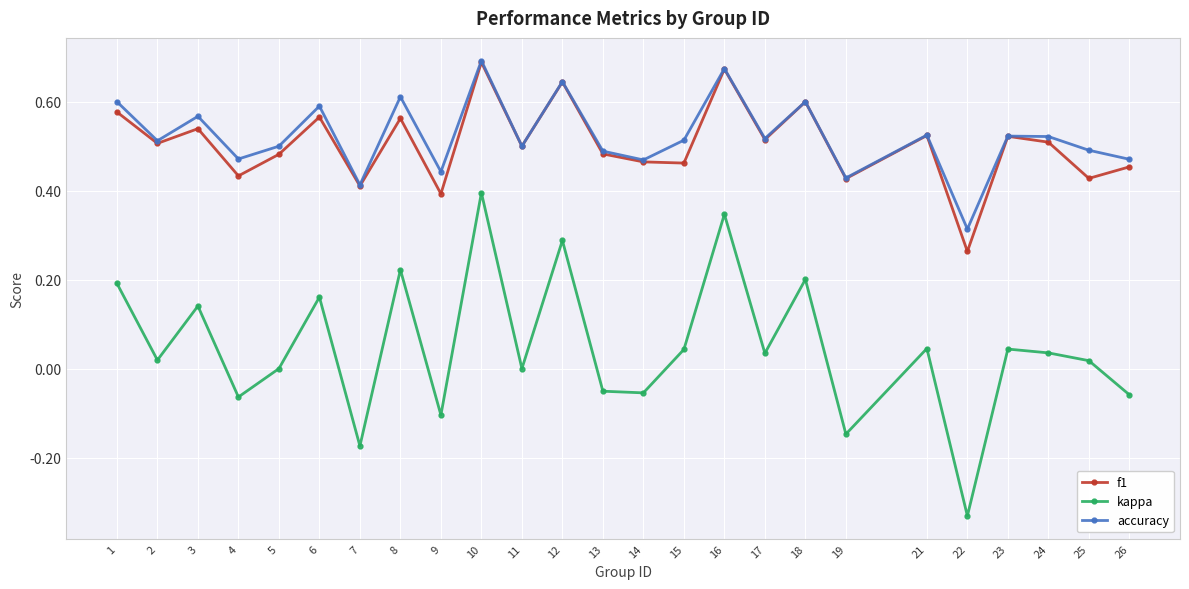

Which series has the largest total across all categories?

accuracy